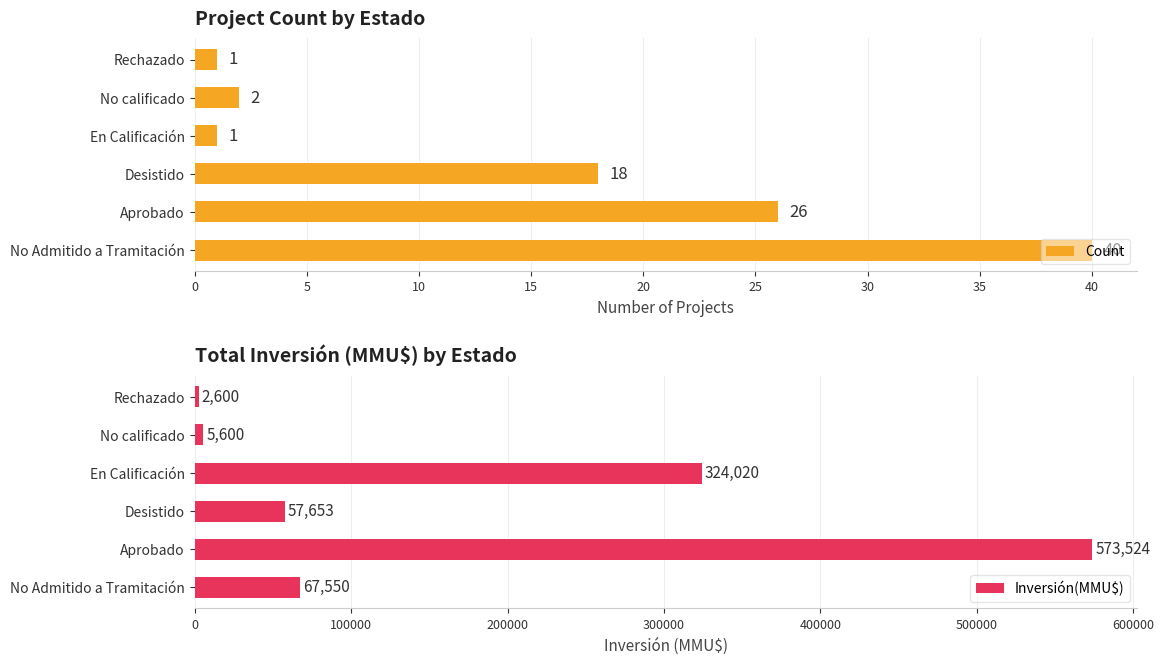

Reading left to right, list all the values displayed in this chart.

Count: 40	26	18	1	2	1
Inversión(MMU$): 67550	573524	57653	324020	5600	2600